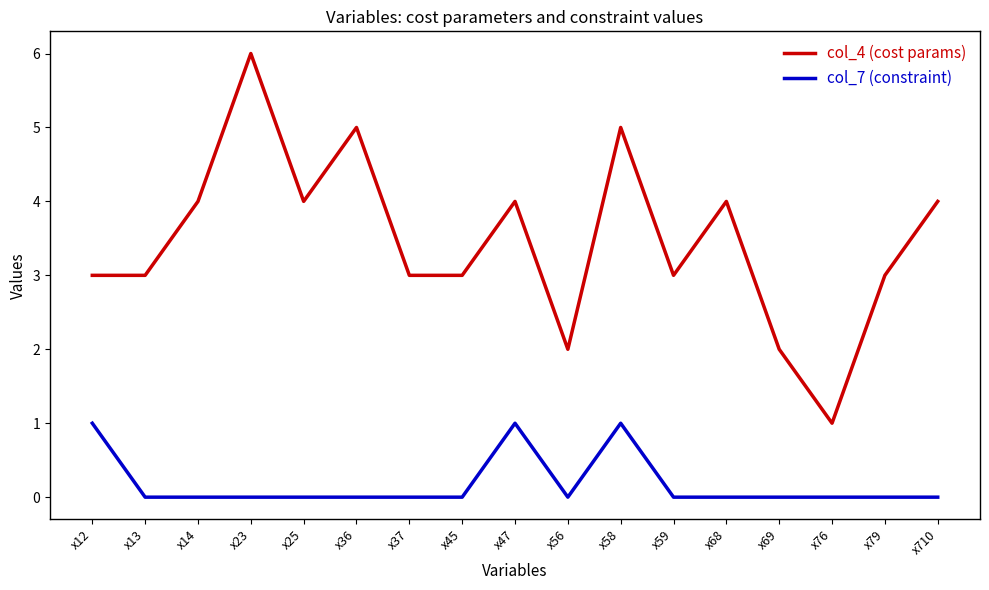

True or false: col_4 (cost params) and col_7 (constraint) cross at least once.

False